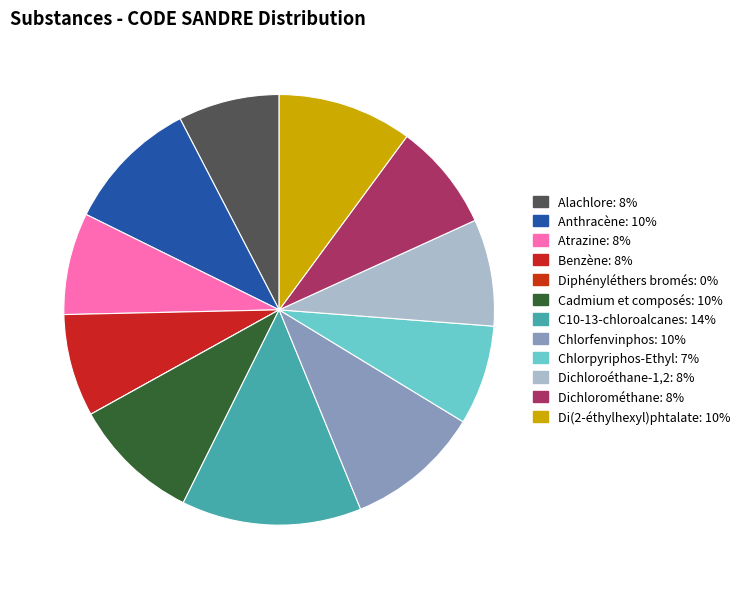

To the nearest percent, what is the combined percentage of Dichloroéthane-1,2 and Alachlore?

16%